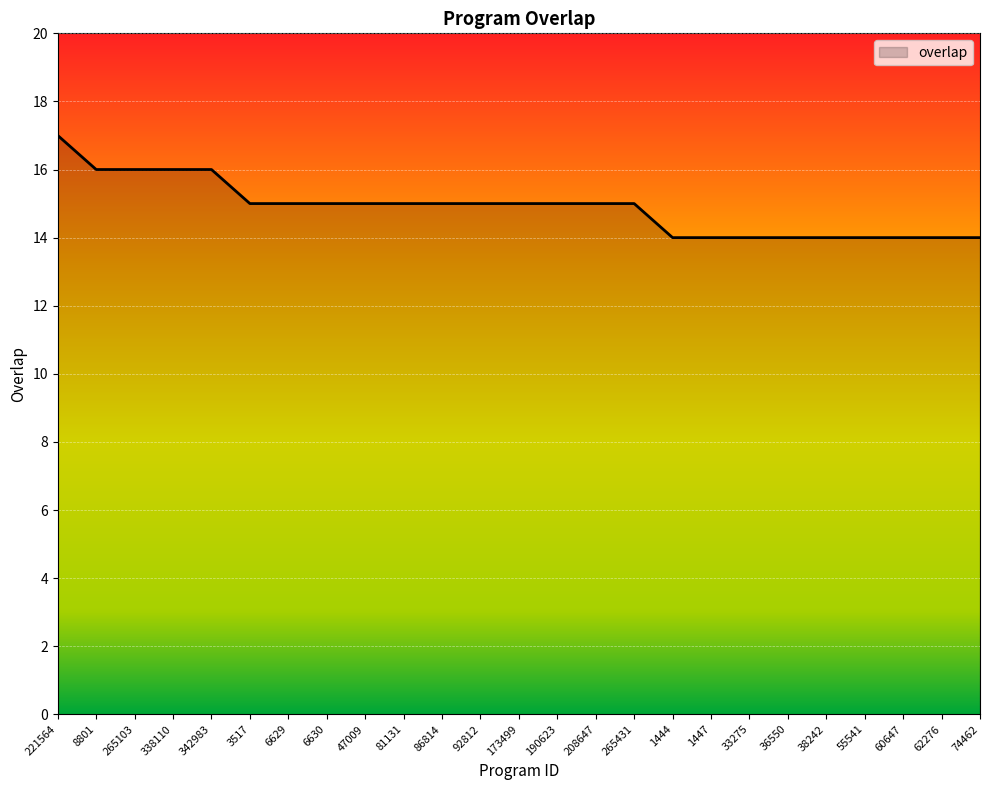

Reading left to right, list all the values displayed in this chart.

221564=17	8801=16	265103=16	338110=16	342983=16	3517=15	6629=15	6630=15	47009=15	81131=15	86814=15	92812=15	173499=15	190623=15	208647=15	265431=15	1444=14	1447=14	33275=14	36550=14	38242=14	55541=14	60647=14	62276=14	74462=14